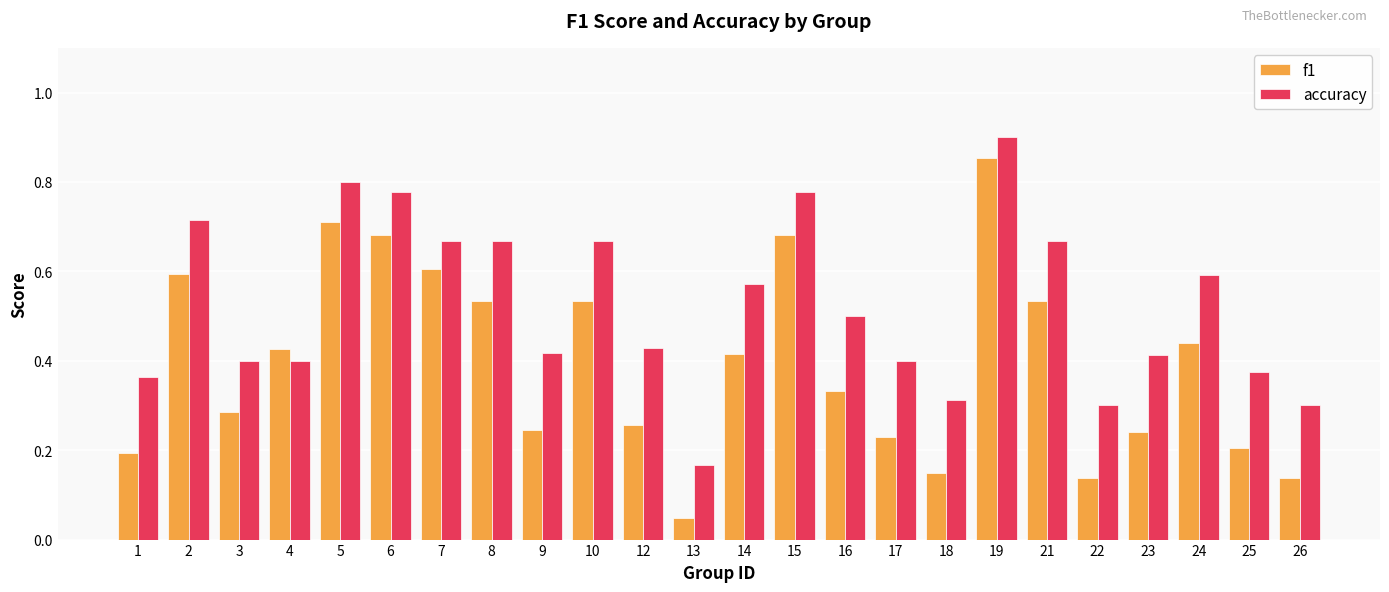

How many bars are there in total?

48